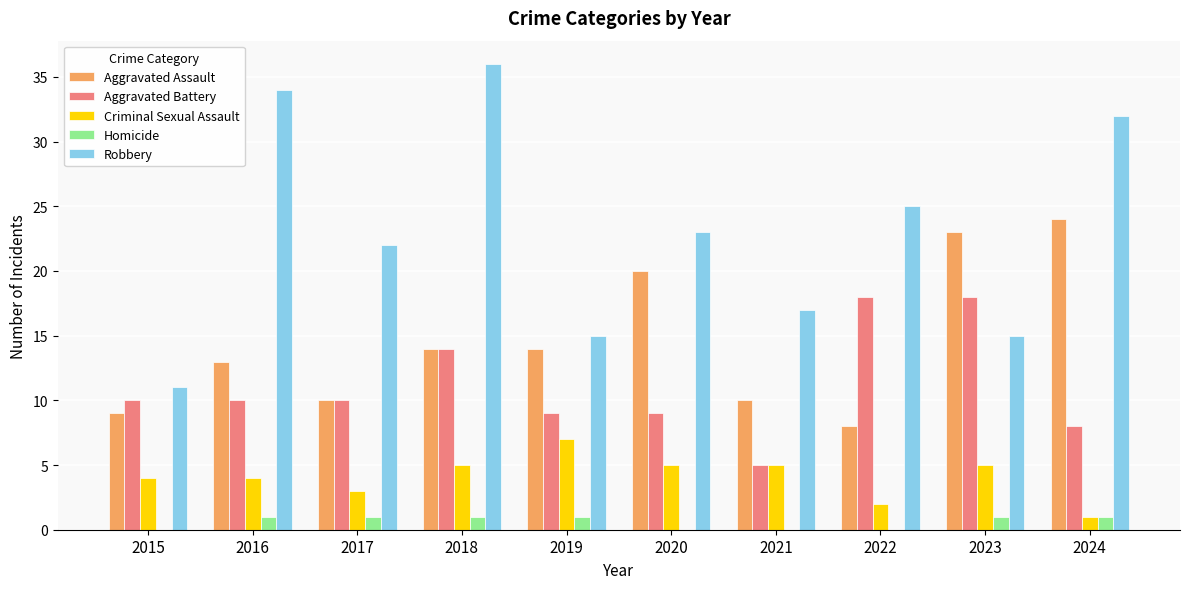

Which series changed the most between 2016 and 2024?

Aggravated Assault